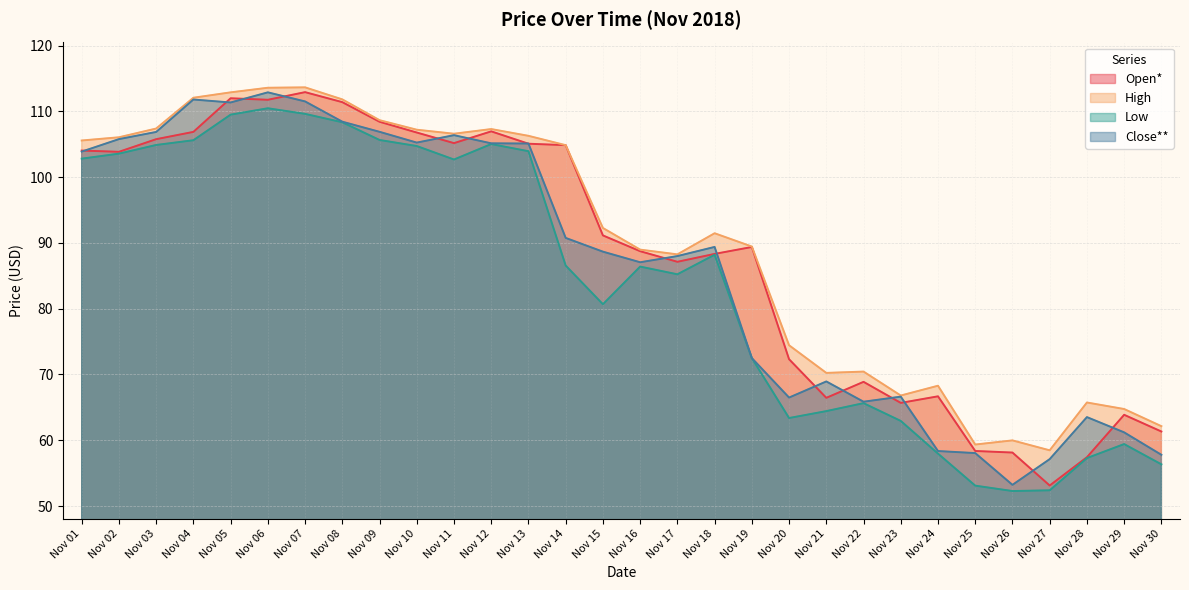

At Nov 26, list the series in order from smallest to largest.

Low, Close**, Open*, High